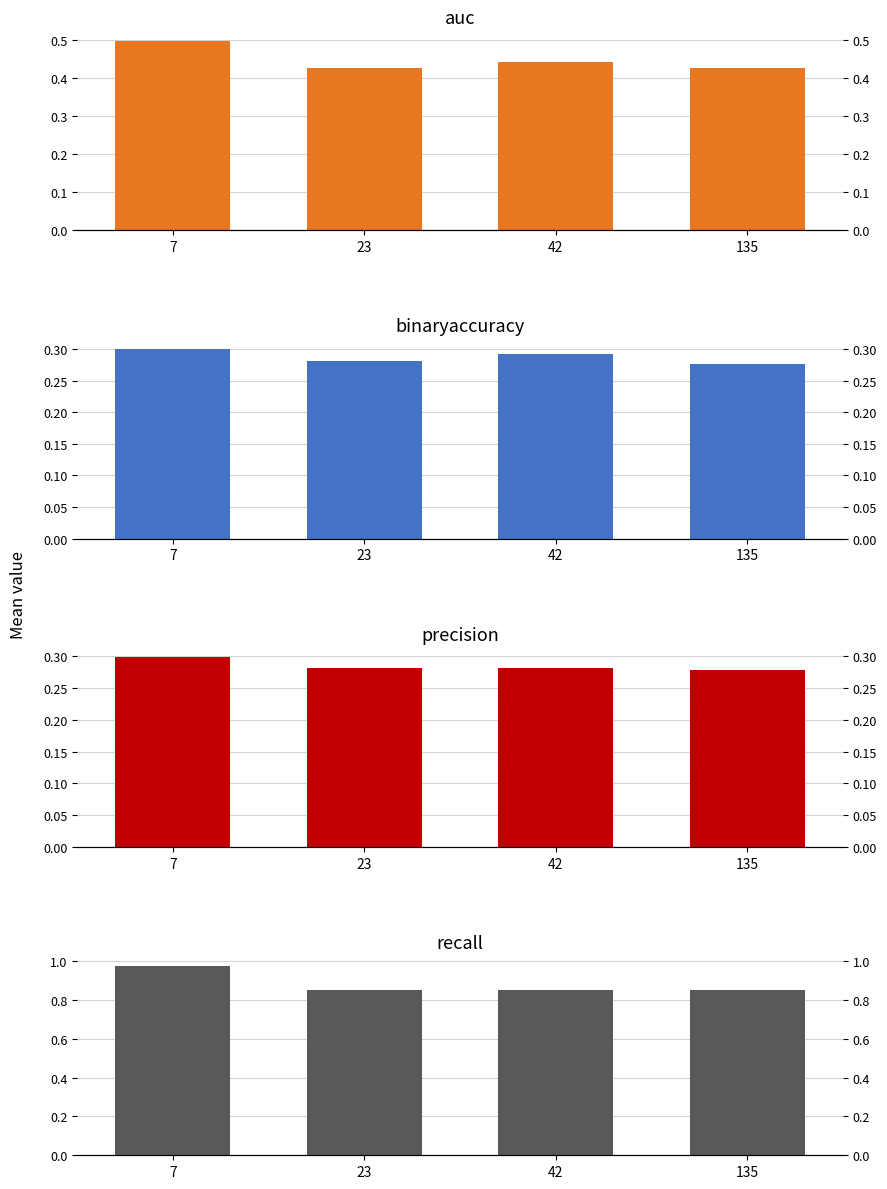

Reading right to left, extract all data points from this chart.

auc: 135=0.4	42=0.4	23=0.4	7=0.5
binaryaccuracy: 135=0.3	42=0.3	23=0.3	7=0.3
precision: 135=0.3	42=0.3	23=0.3	7=0.3
recall: 135=0.8	42=0.8	23=0.8	7=1.0